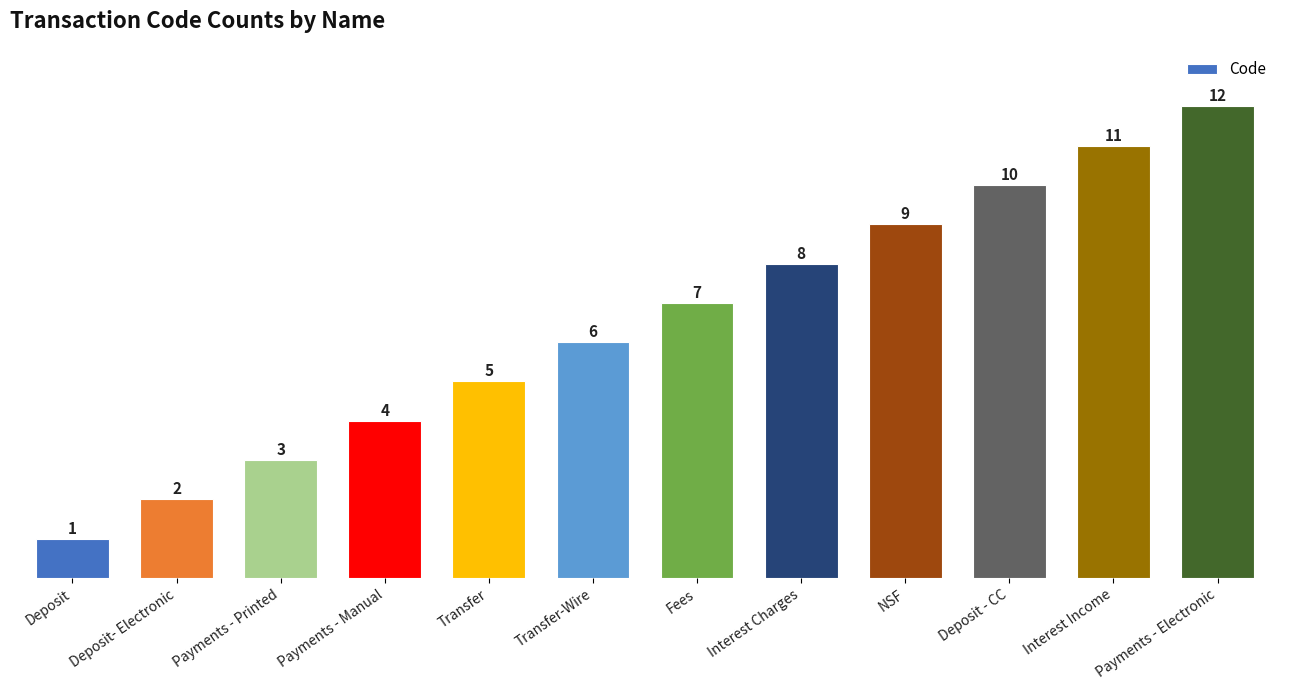

Between NSF and Transfer, which is larger?

NSF